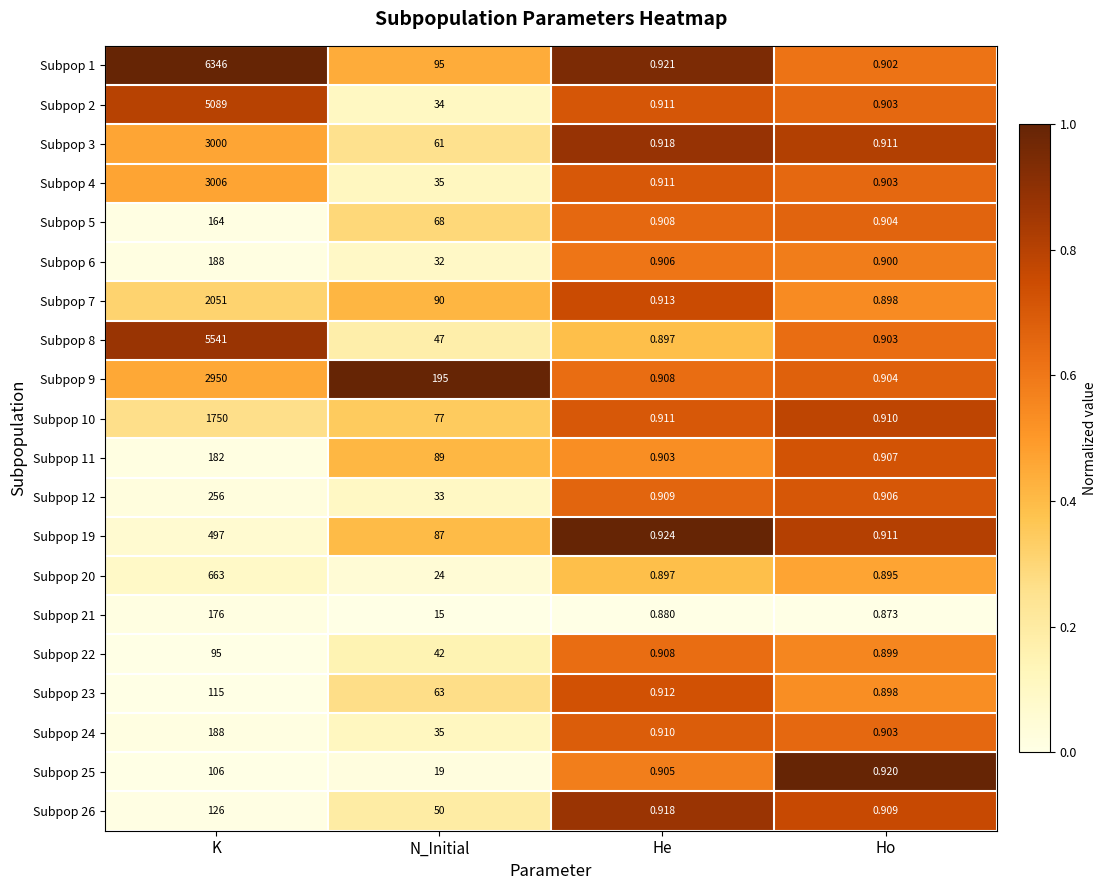

At which label does Subpop 26 reach its peak?

K